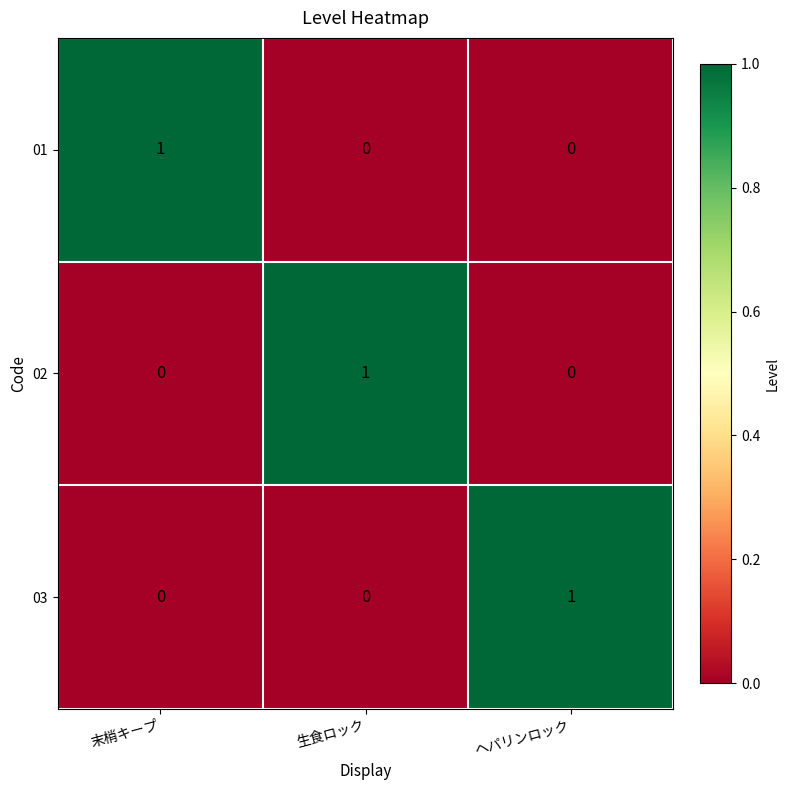

How many series are shown in this chart?

3